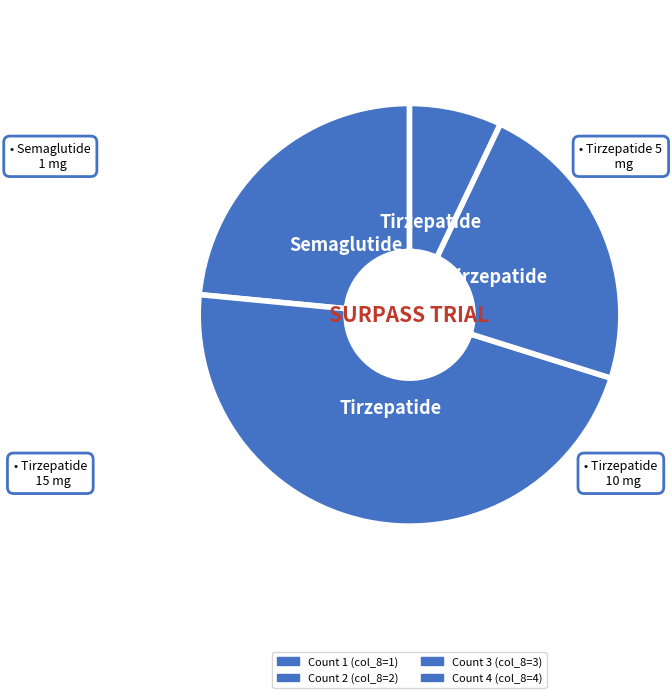

Count the number of slices in the pie.

4